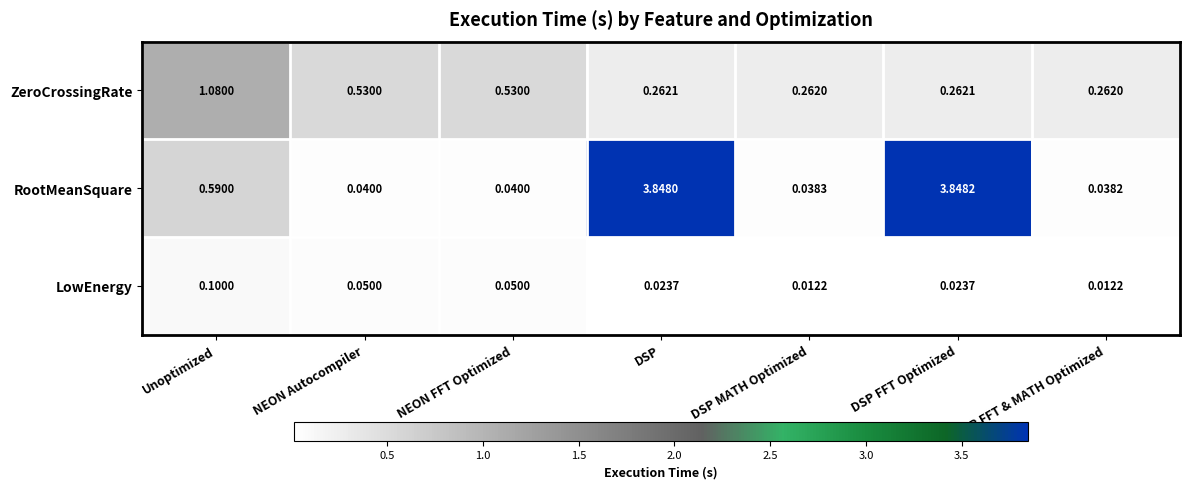

Which series has the largest total across all categories?

RootMeanSquare